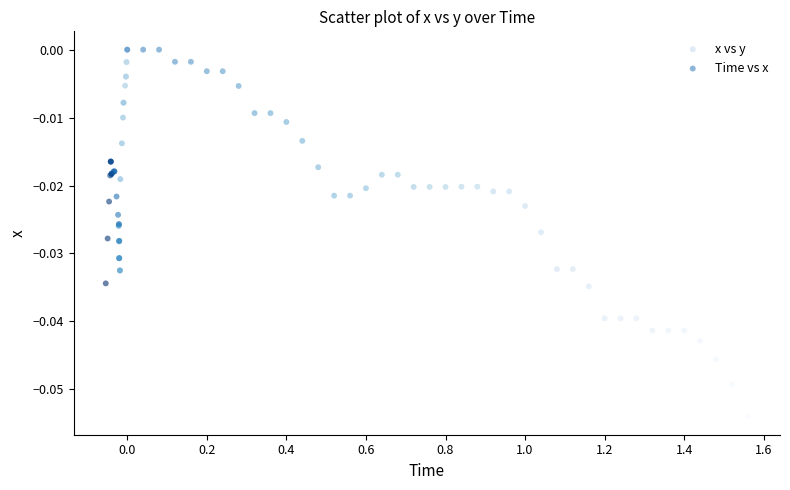

Which series reaches the minimum Y coordinate?

Time vs x